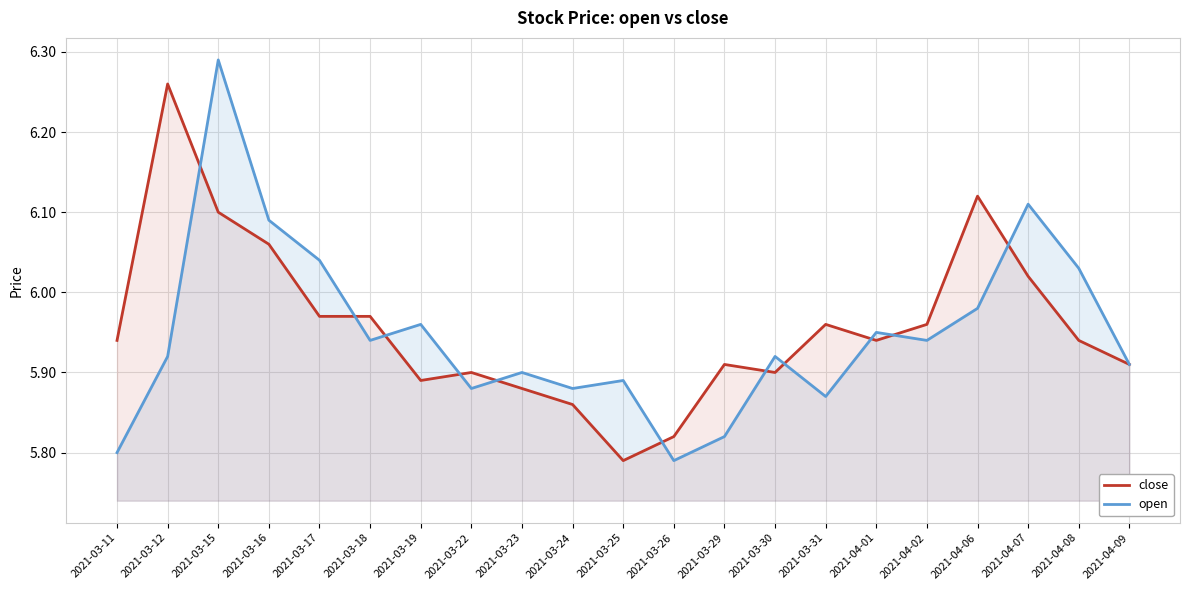

Rank the series by their maximum value, from highest to lowest.

open, close